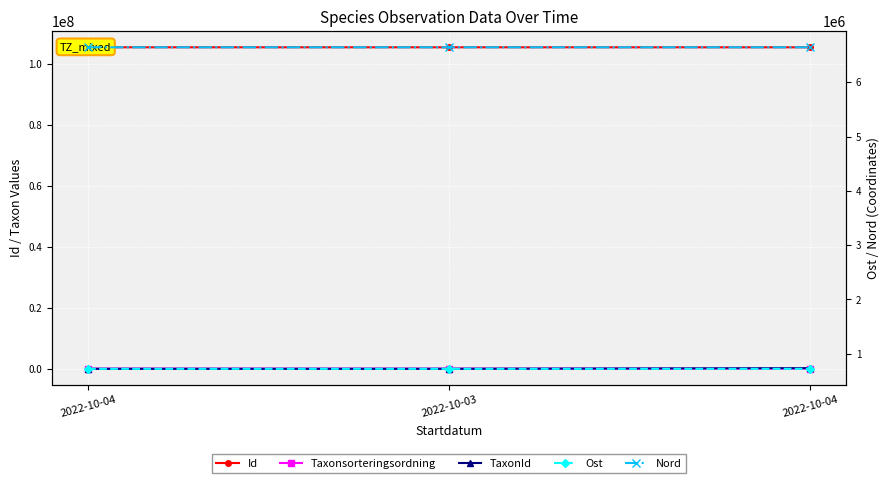

What is the difference between the highest and lowest values at 2022-10-04?

105309268.0